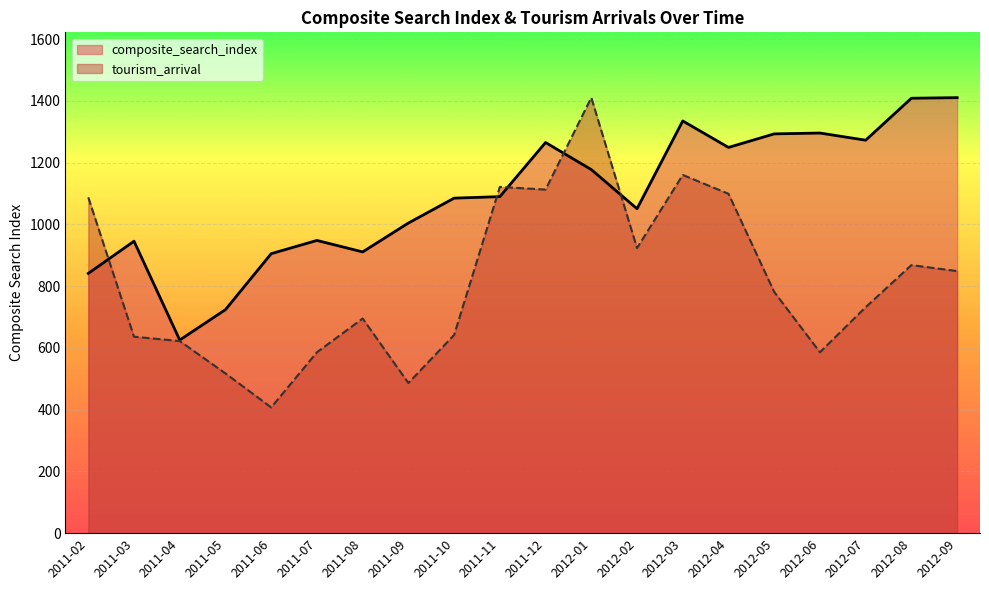

At 2011-07, list the series in order from largest to smallest.

composite_search_index, tourism_arrival